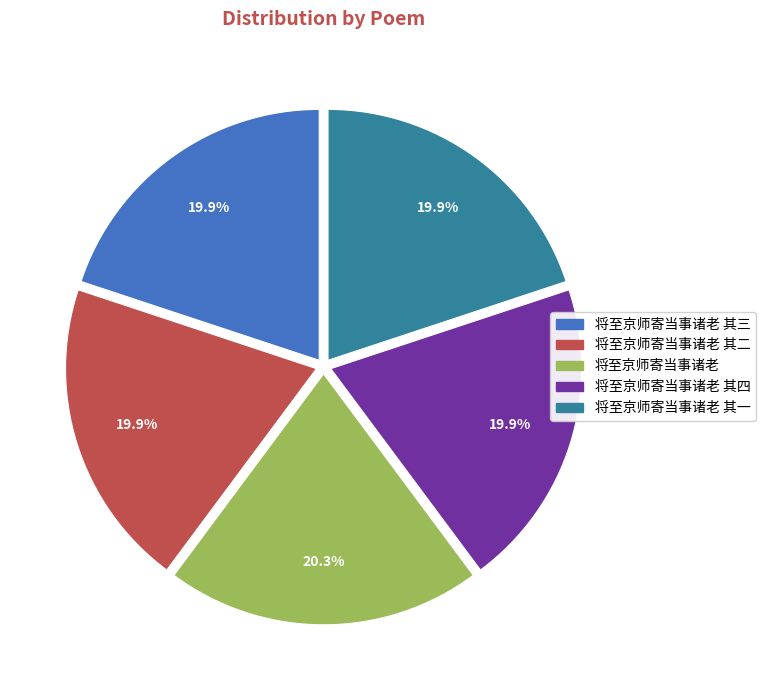

Does any single category account for the majority?

No